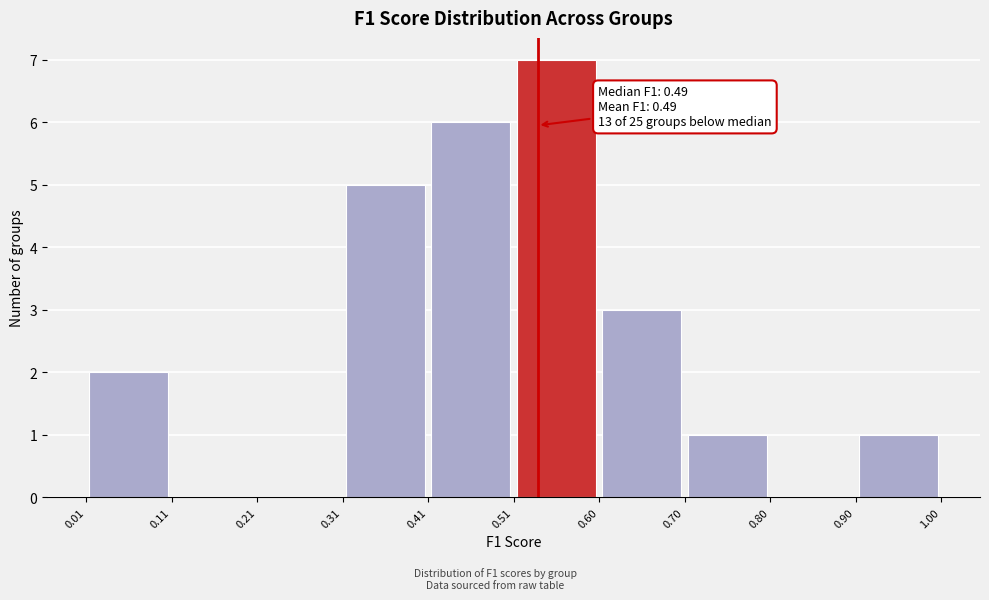

Which range on the x-axis has the tallest bar?

0.51 to 0.60